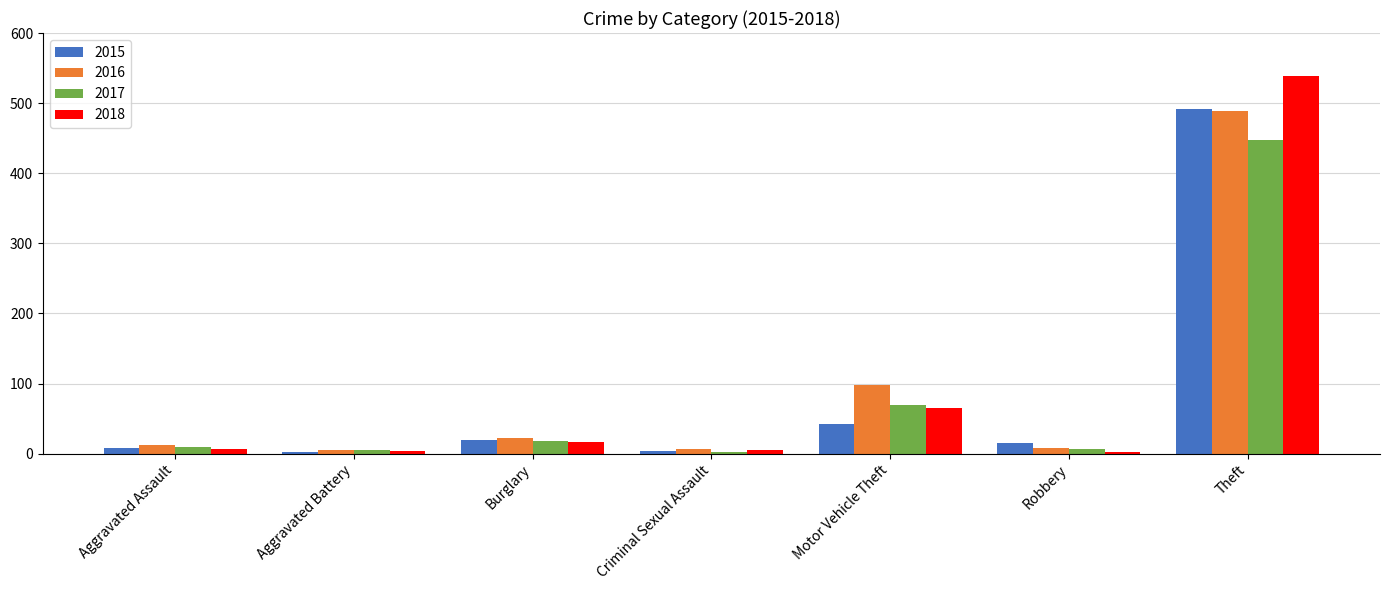

What is the total value across all series at Burglary?

75